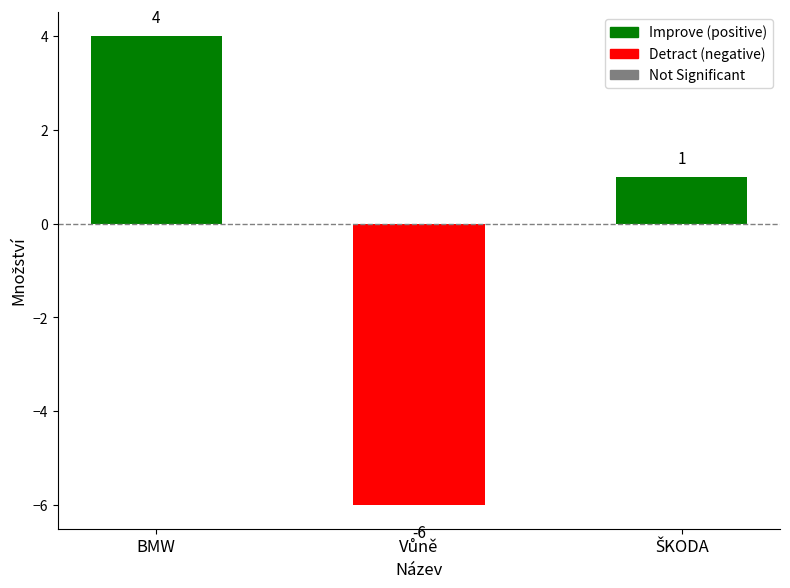

Is it true that the value at BMW is 2?

False